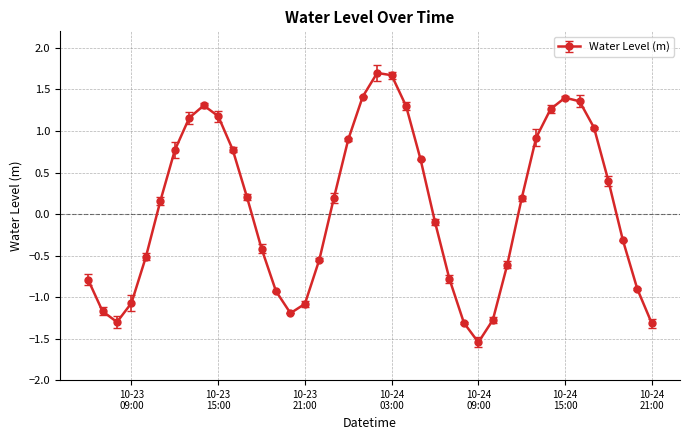

What is the difference between the maximum and second lowest values?

3.0